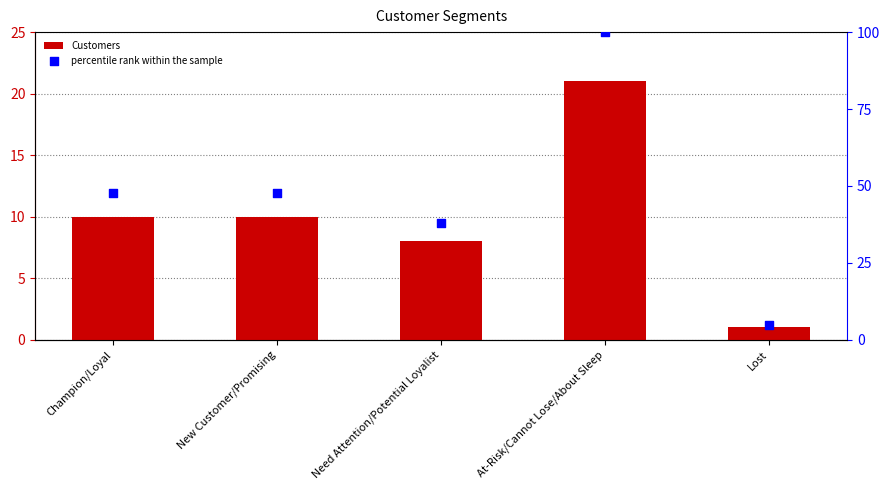

At how many categories does at least one series exceed 95?

1